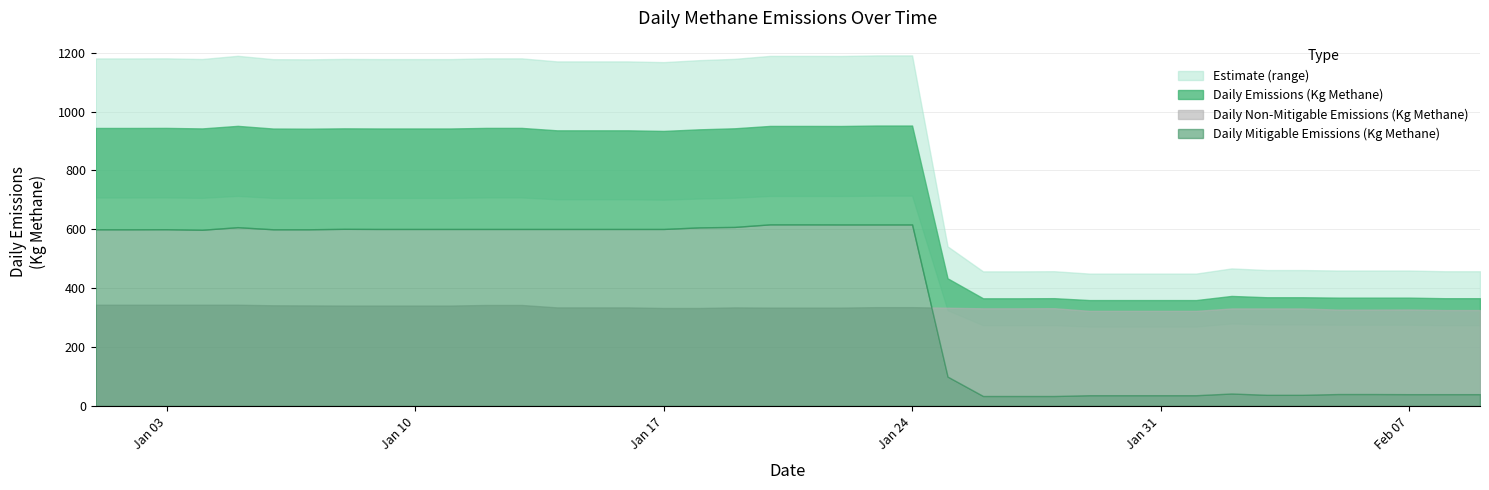

True or false: Daily Mitigable Emissions (Kg Methane) has more than 1 points higher than both neighbors.

True